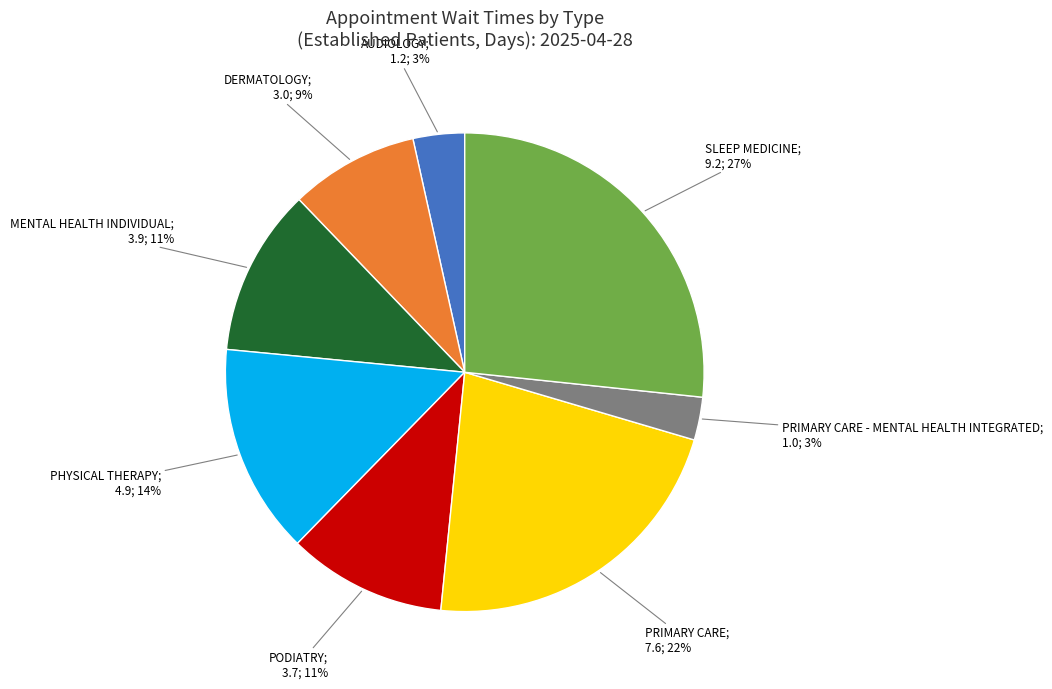

To the nearest percent, what is the average slice percentage?

12%